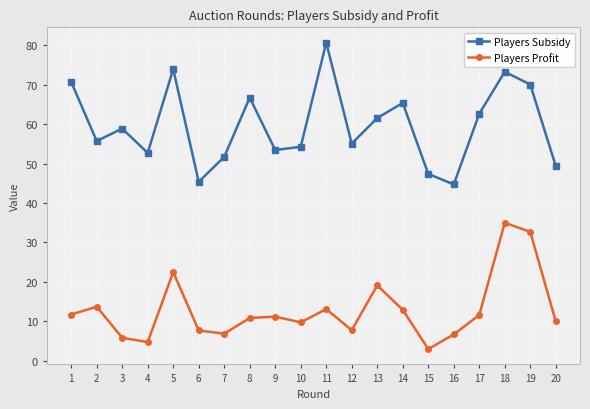

Does the chart display data point markers on the line(s)?

Yes